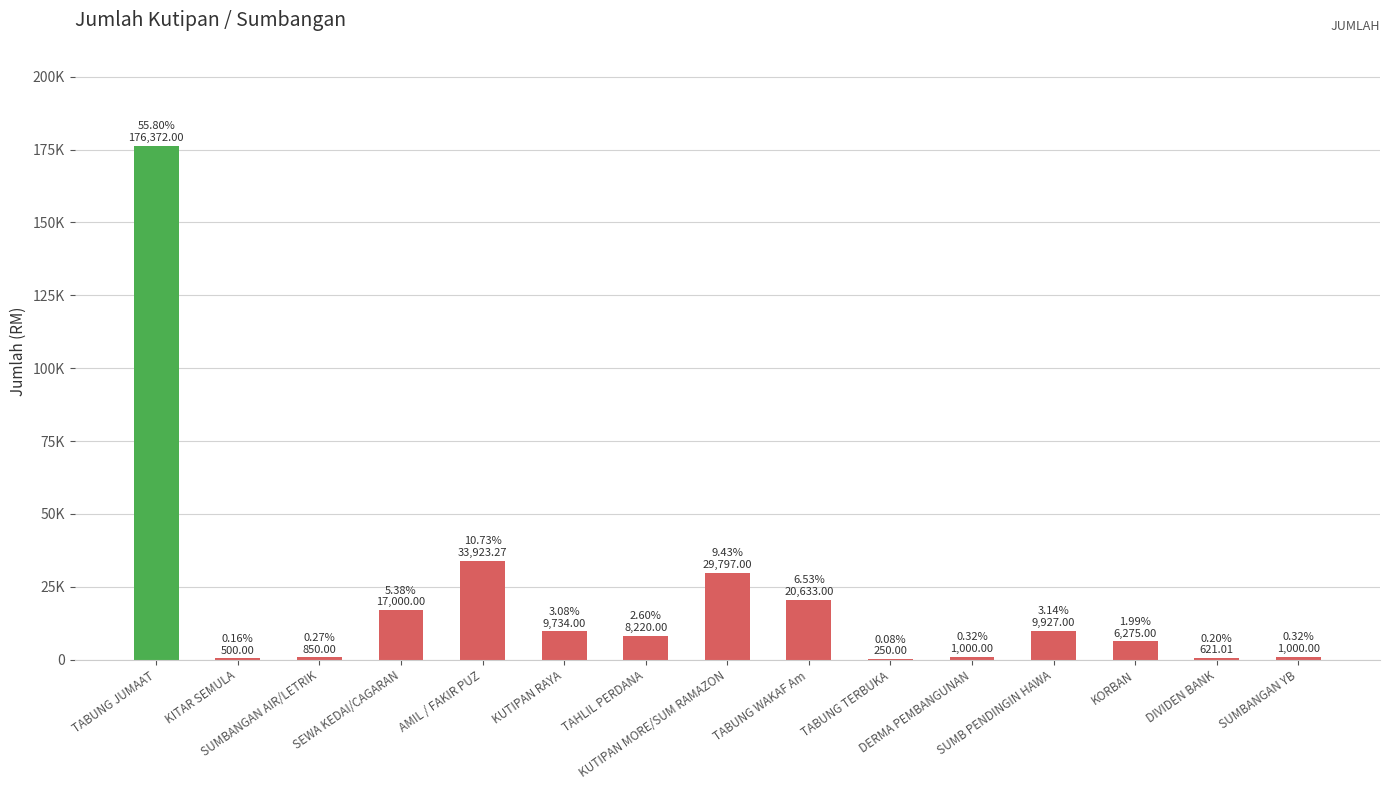

Are the bars horizontal?

No